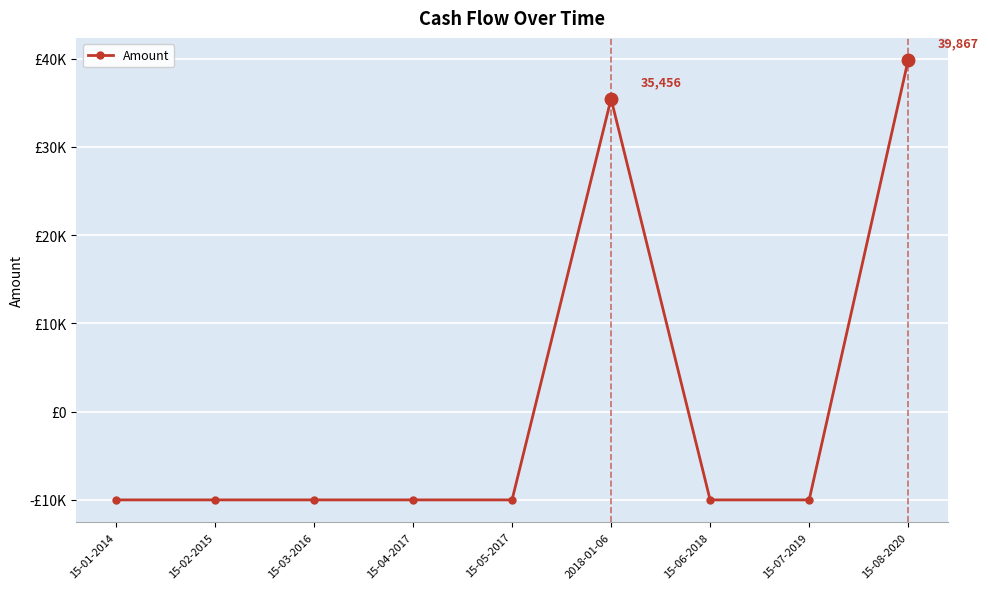

Does the chart have visible grid lines?

Yes